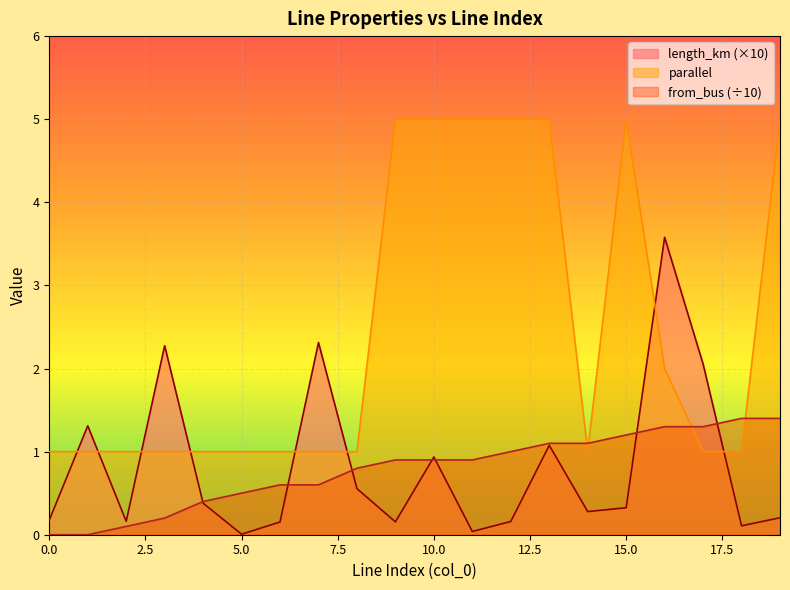

At which category does parallel reach its first local valley?

14